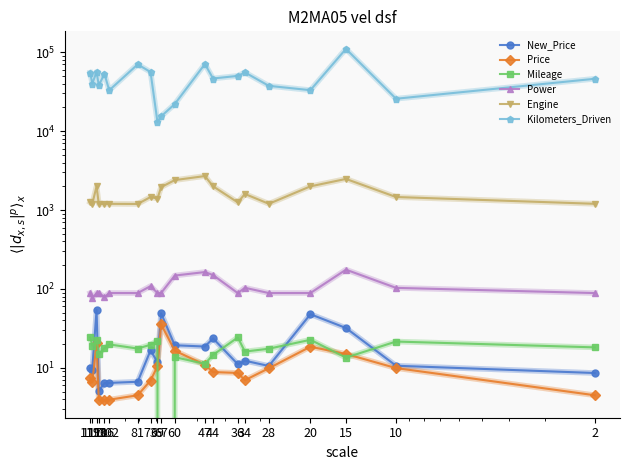

True or false: Engine and Mileage intersect in this chart.

False